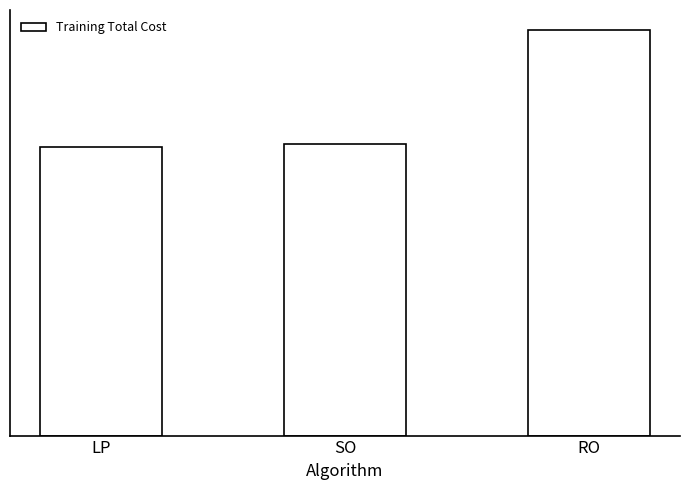

Are the bars horizontal?

No